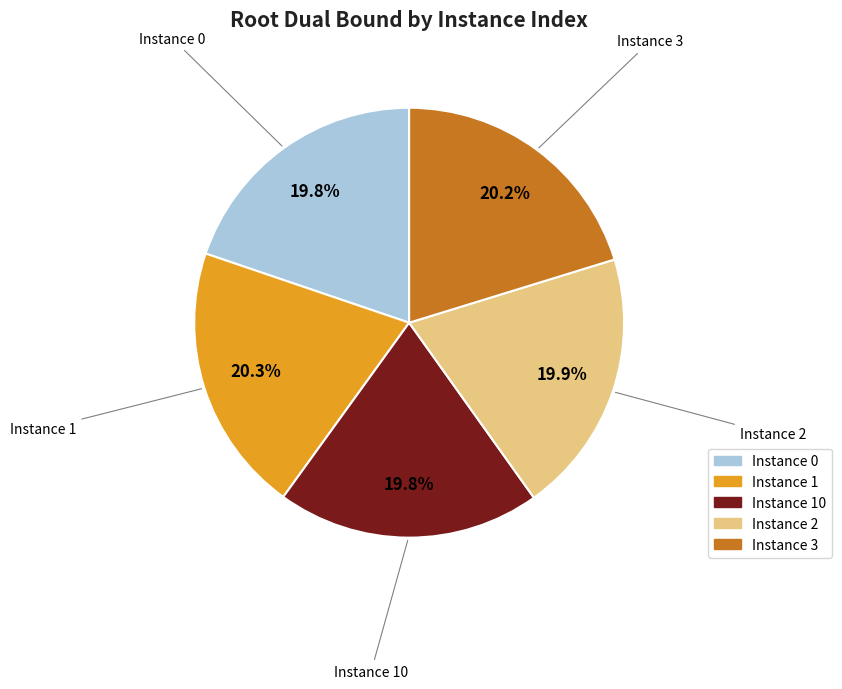

Does any single category account for the majority?

No